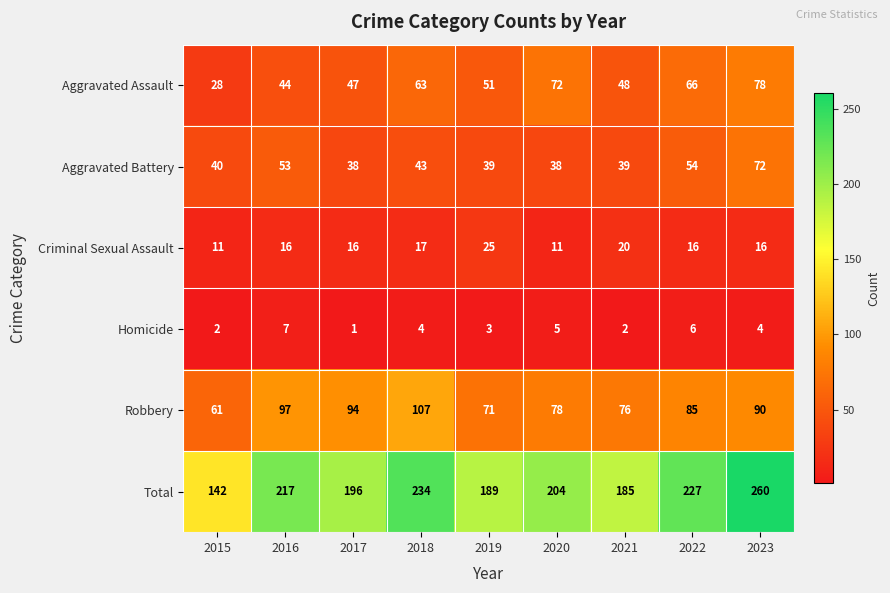

Which series has the widest spread of values?

Total